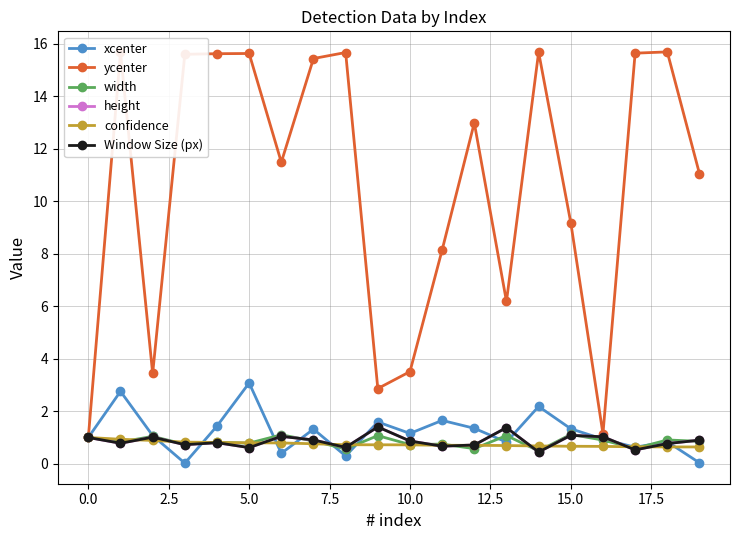

Does the chart have visible grid lines?

Yes